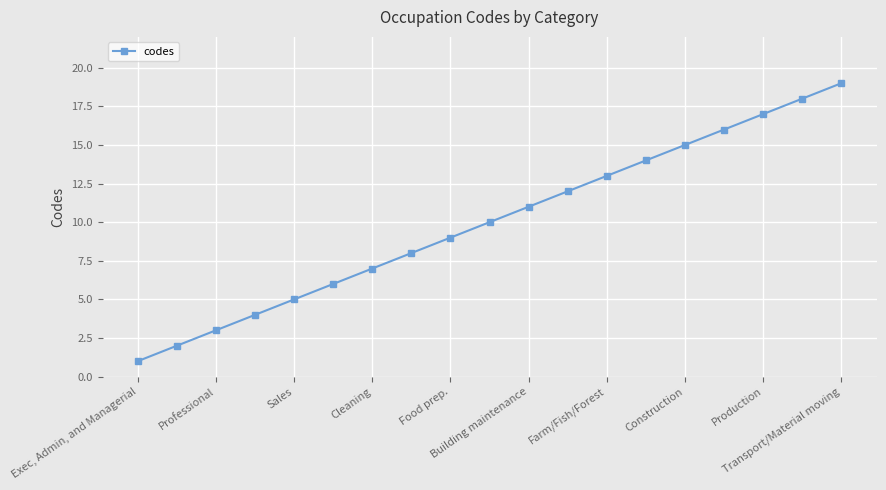

What is the maximum value shown in the chart?

19